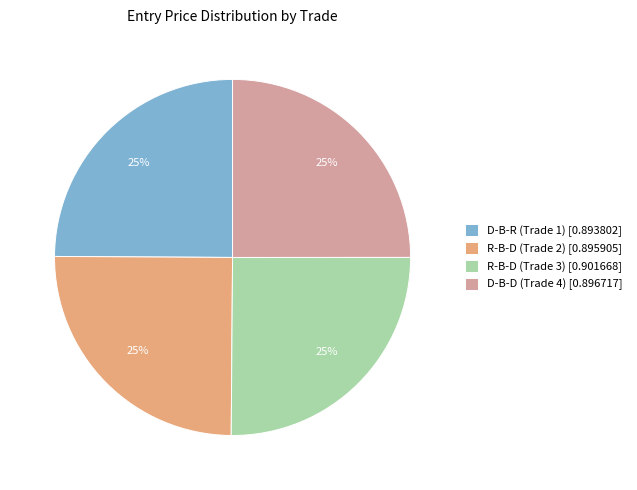

True or false: R-B-D (Trade 3) [0.901668] accounts for 25% of the total.

True